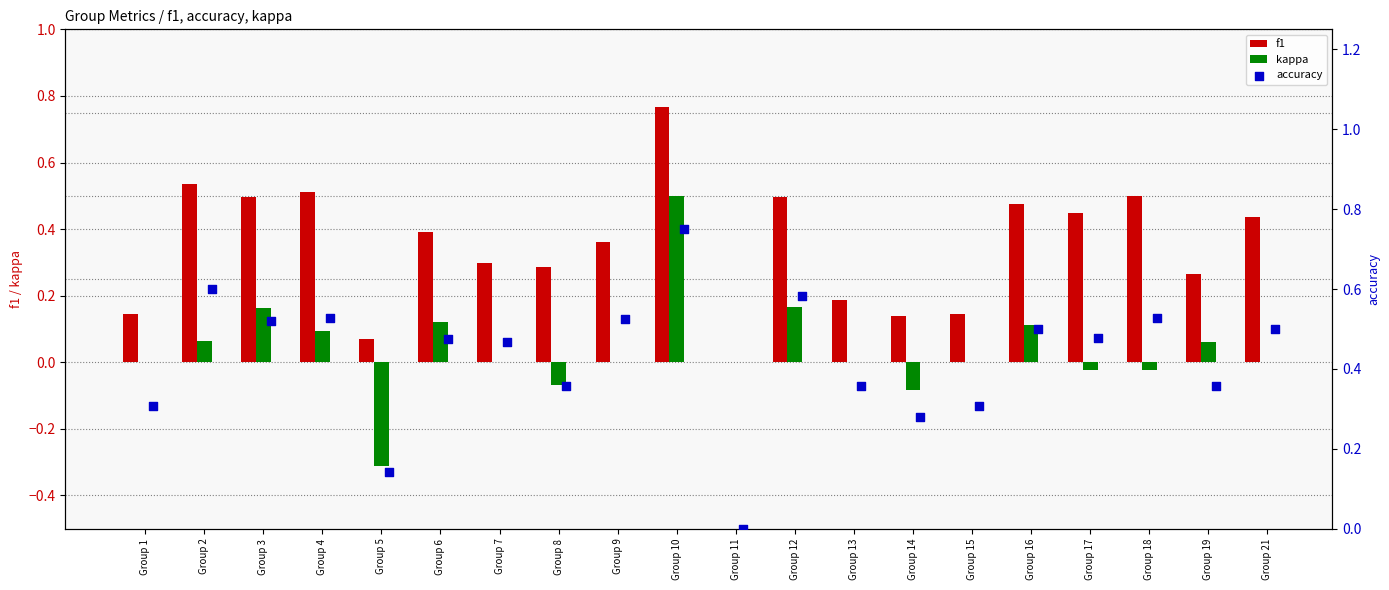

The f1 series shows 0.1 at Group 17. True or false?

False